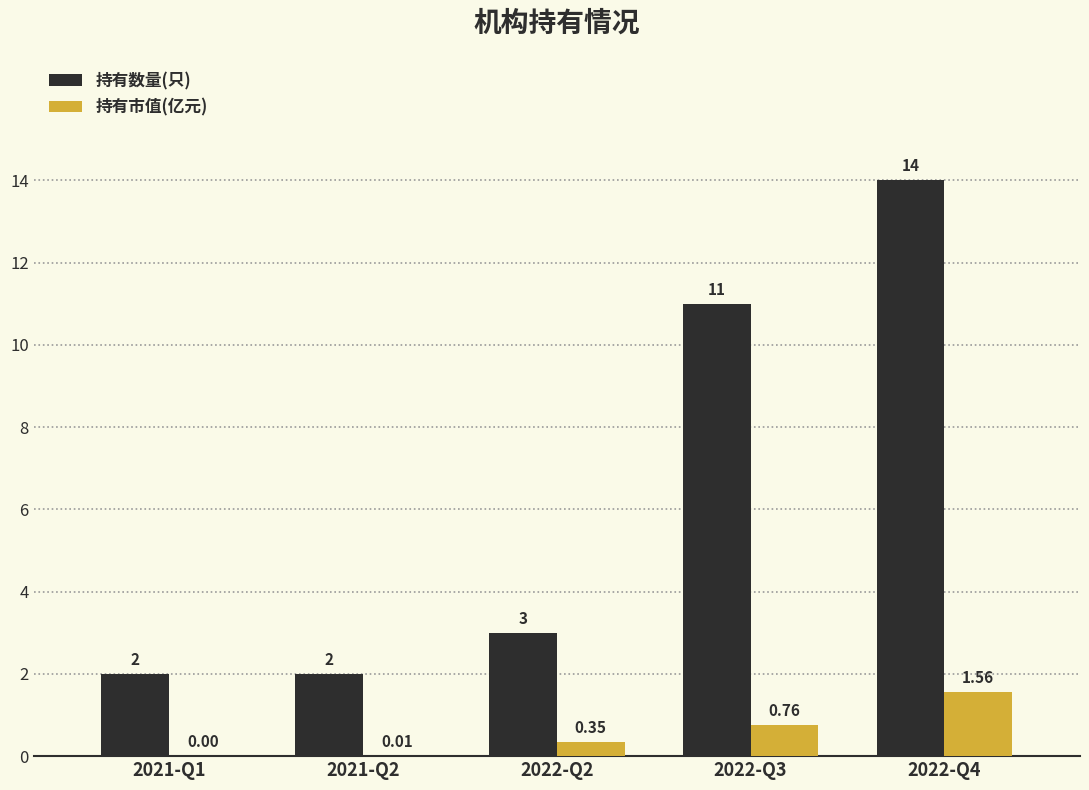

At which label is 持有数量(只) closest to 8?

2022-Q3